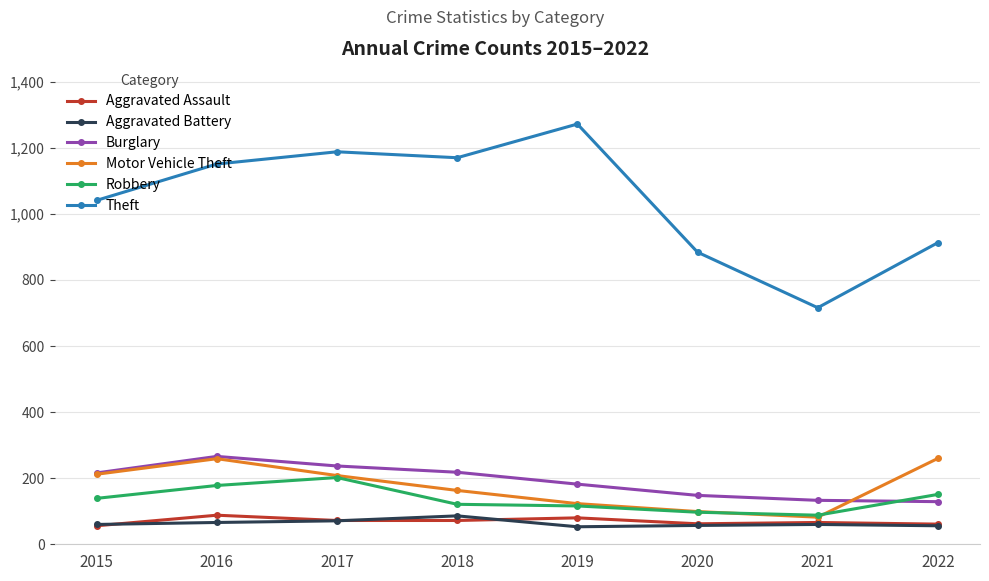

What is the highest value of the Aggravated Assault series?

88